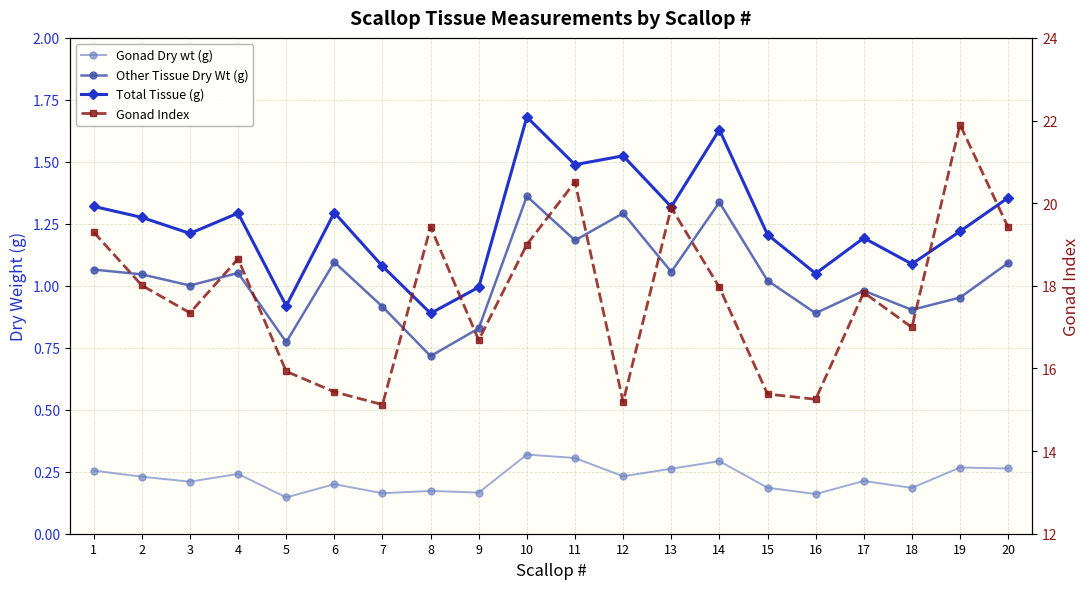

Where is the first local minimum for Other Tissue Dry Wt (g)?

3